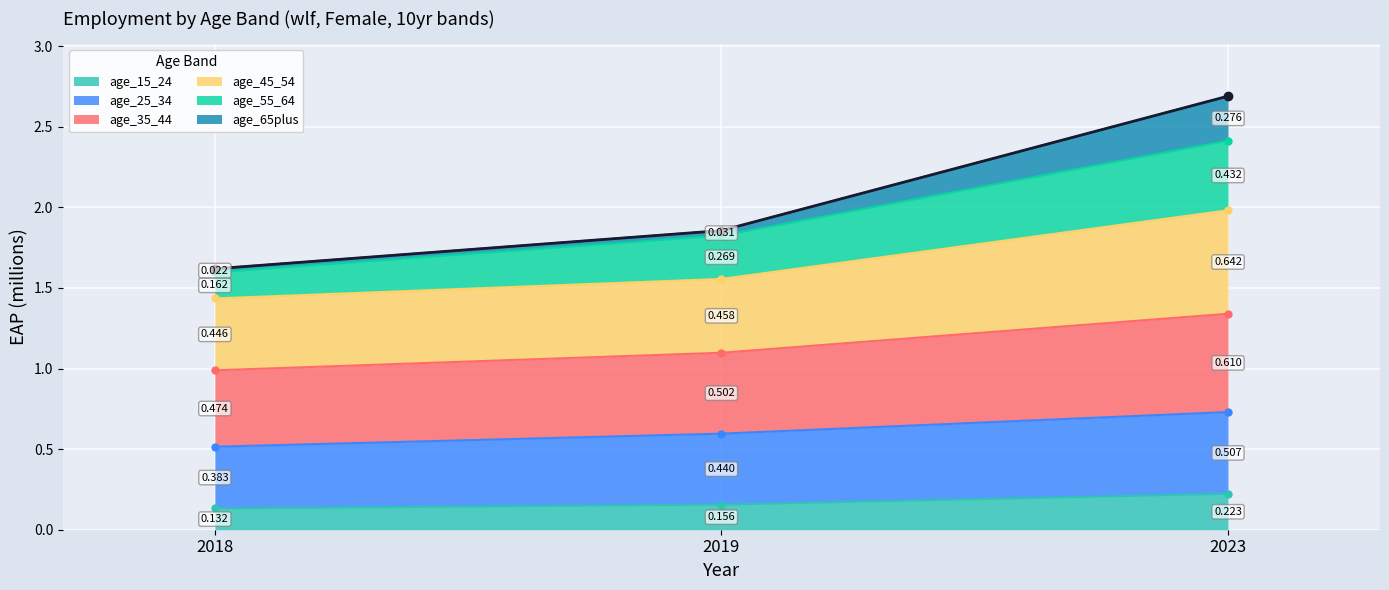

What is the value of the 2nd point from the left?

1.9